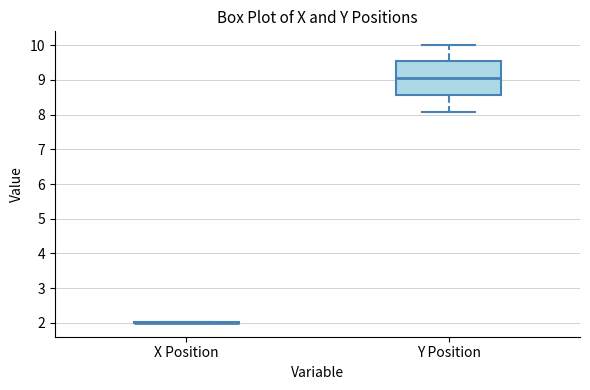

Reading left to right, transcribe this box plot: for each box, give where its median line is, the range the box spans, and where its two whiskers end, as read against the y-axis. The values are not printed on the chart, so give them approximately, as read against the axis.

X Position: box collapsed to a line at 2.0, whiskers 2.0 to 2.0
Y Position: median 9.1, box 8.6 to 9.5, whiskers 8.1 to 10.0